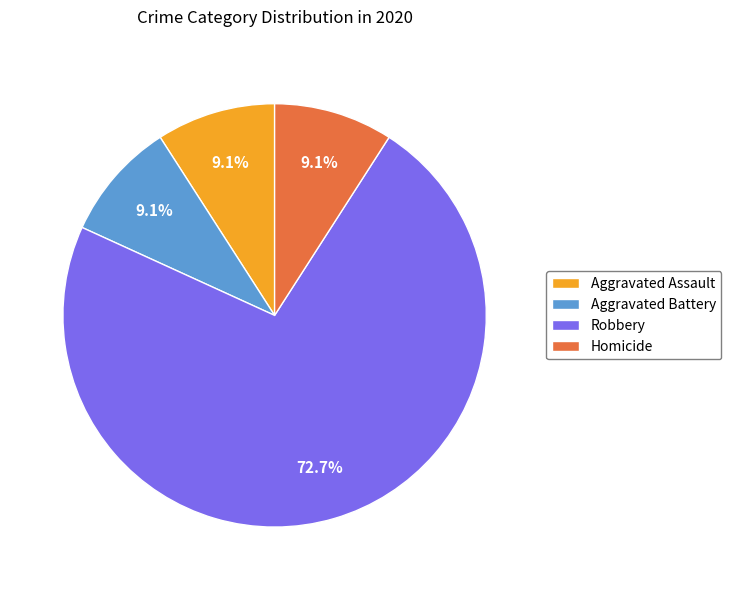

True or false: Robbery accounts for 79% of the total.

False